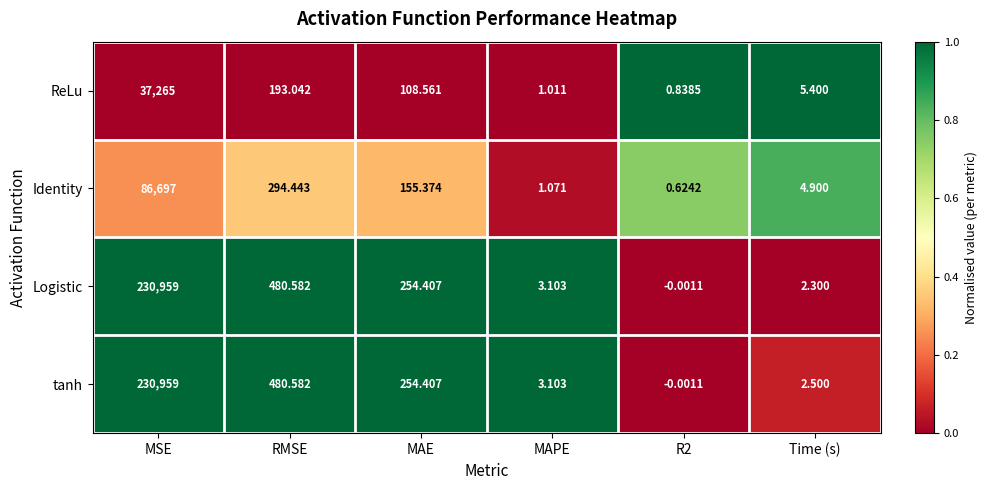

Which series has the largest total across all categories?

tanh